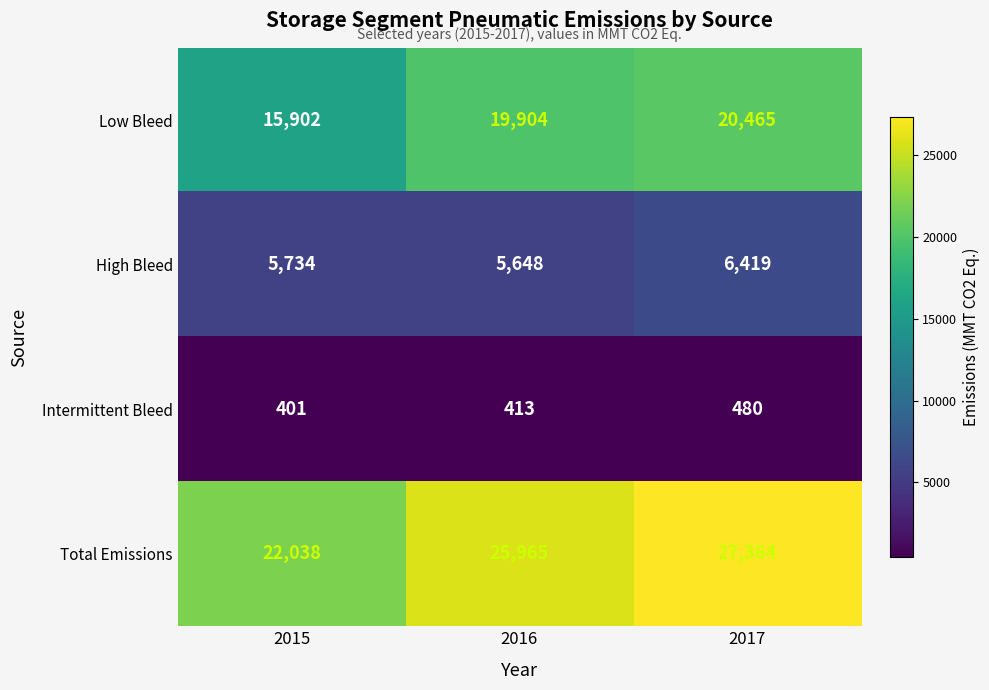

Rank the series at 2015 from highest to lowest value.

Total Emissions, Low Bleed, High Bleed, Intermittent Bleed